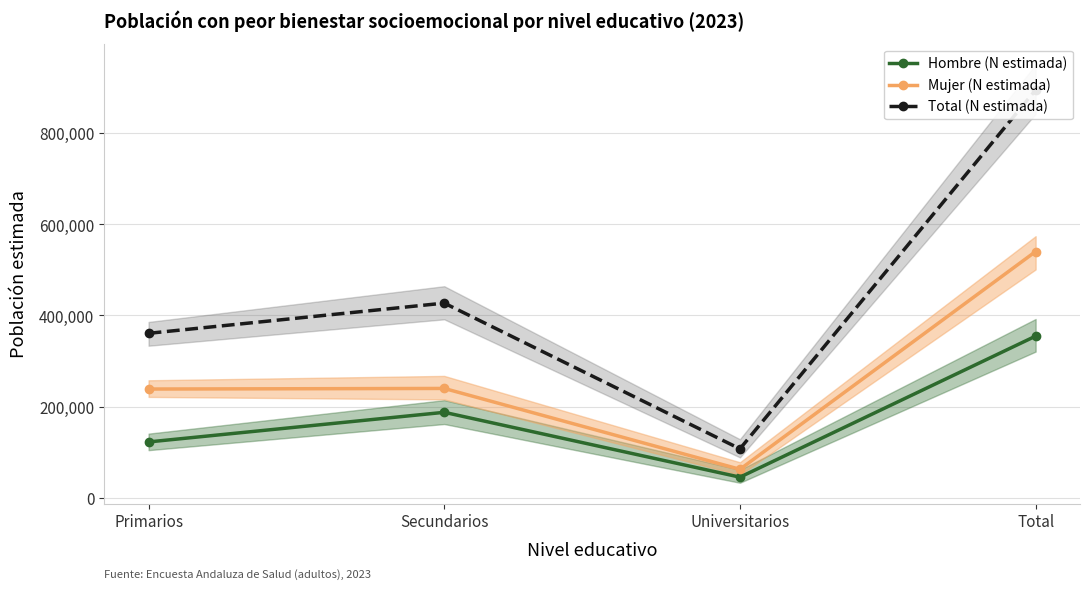

True or false: Hombre (N estimada) and Total (N estimada) intersect in this chart.

False